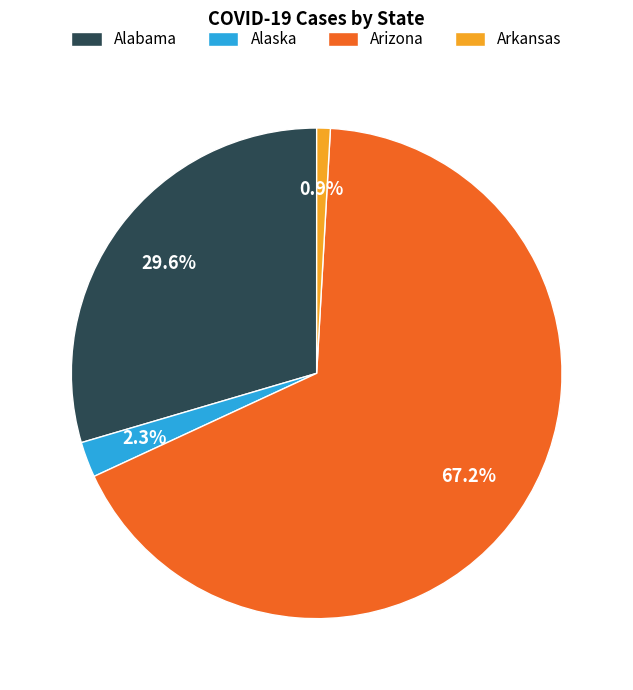

How many slices are in this pie chart?

4